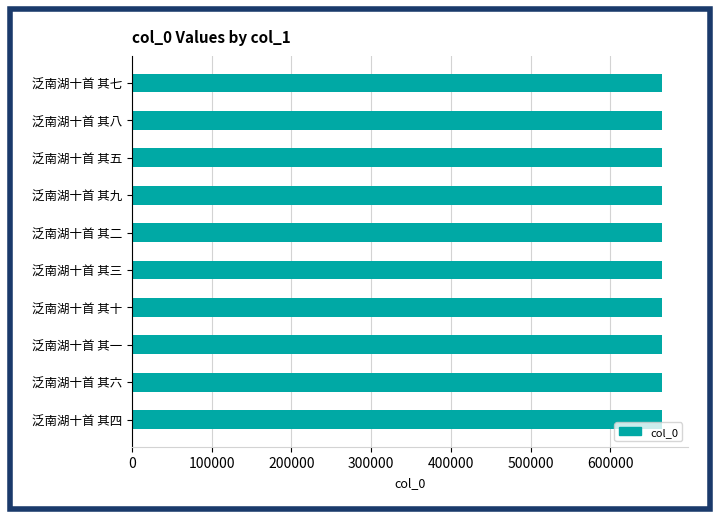

What is the minimum value shown in the chart?

664308